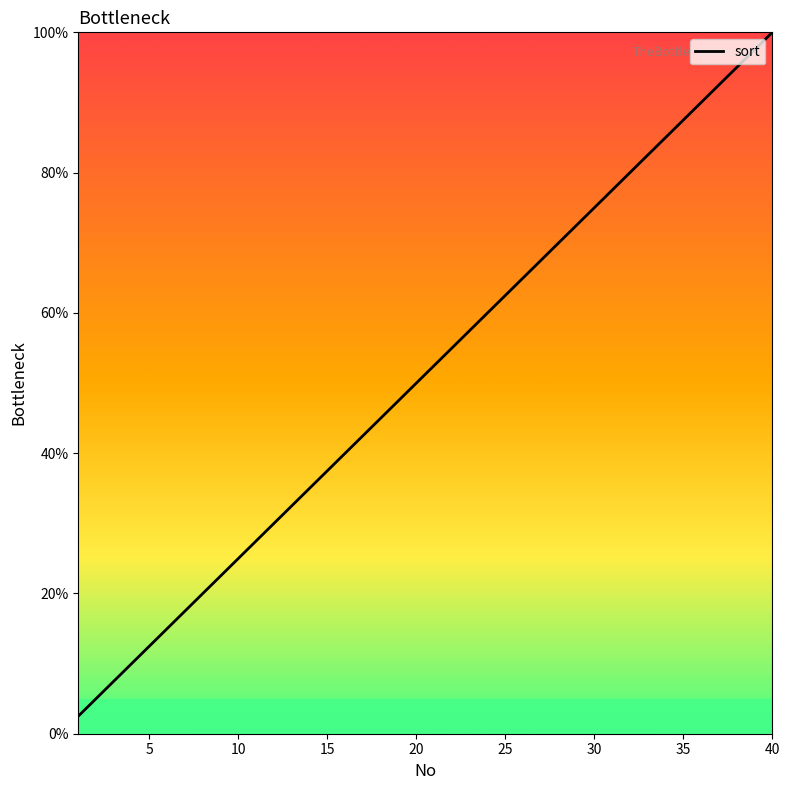

What is the difference between the maximum and minimum values?

97.5